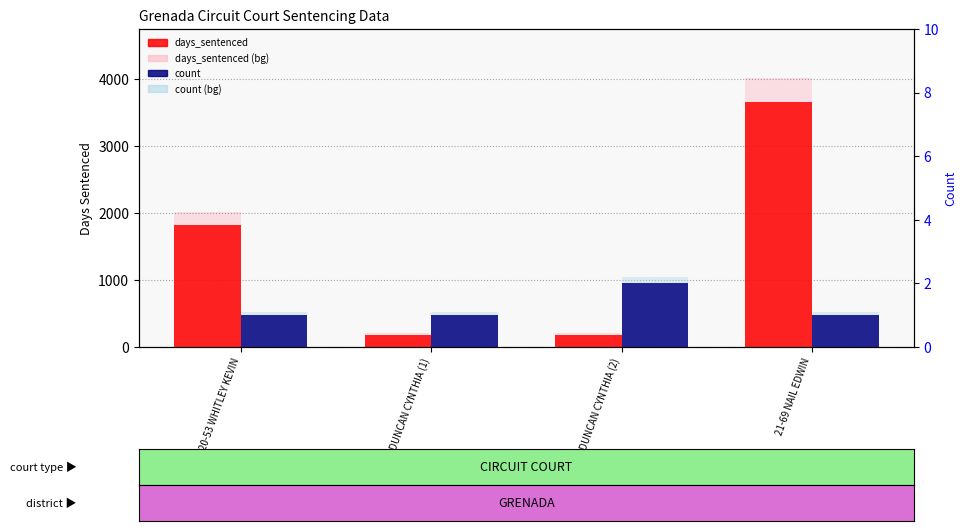

How many data points in days_sentenced (background) are less than 2008?

2